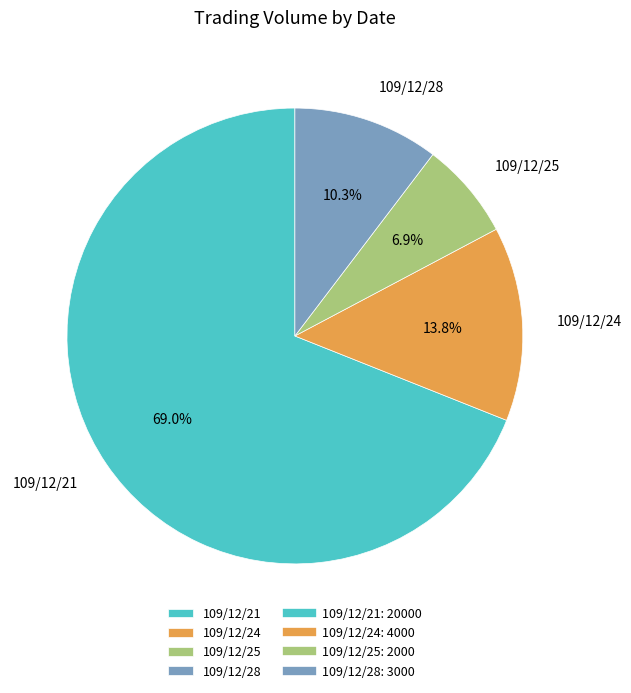

How many slices are in this pie chart?

4